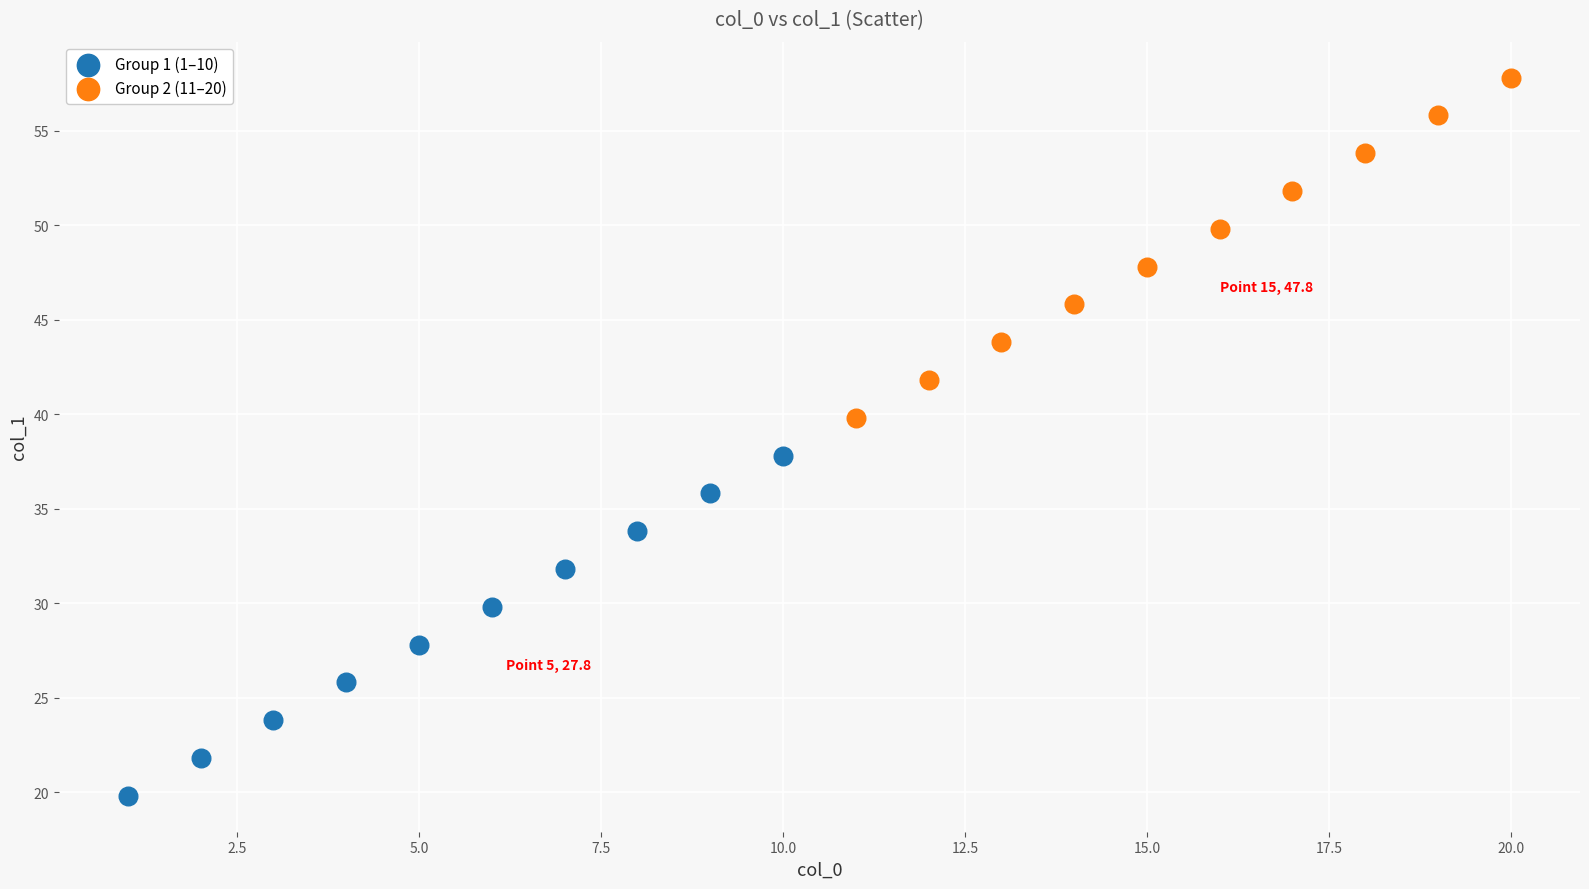

Which series contains the highest Y value?

Group 2 (11–20)